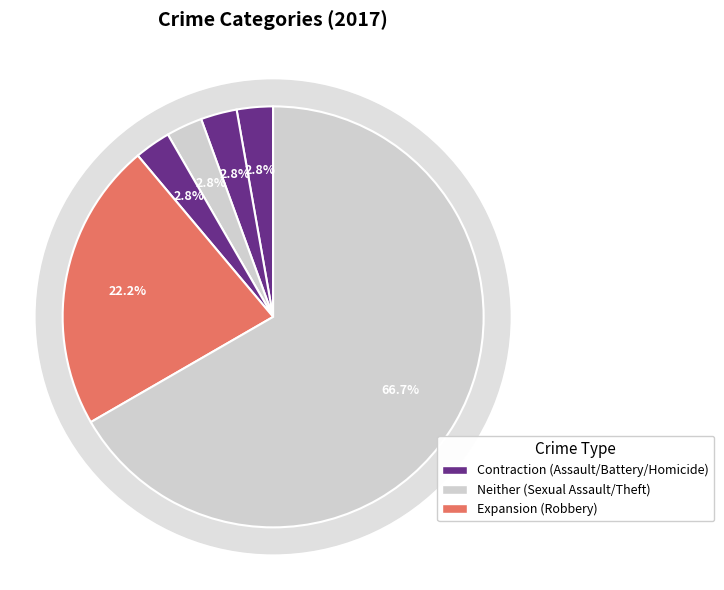

What percentage is NOT represented by Homicide?

97.2%